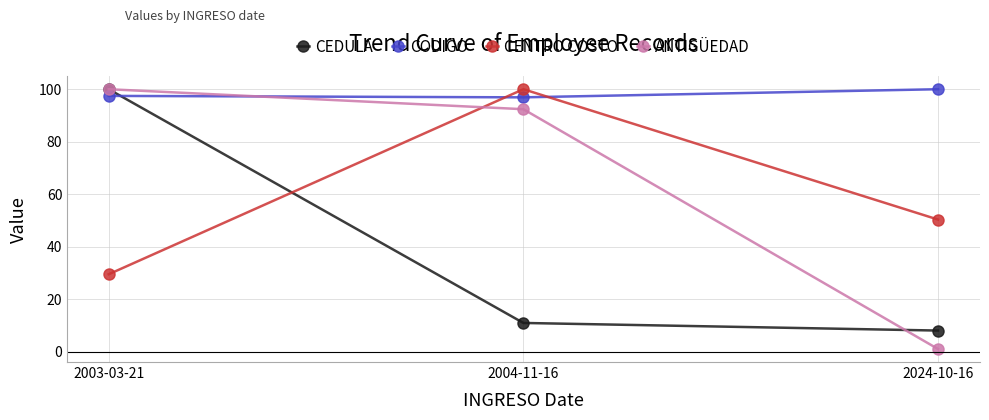

What is the difference between the highest and lowest values at 2004-11-16?

89.1